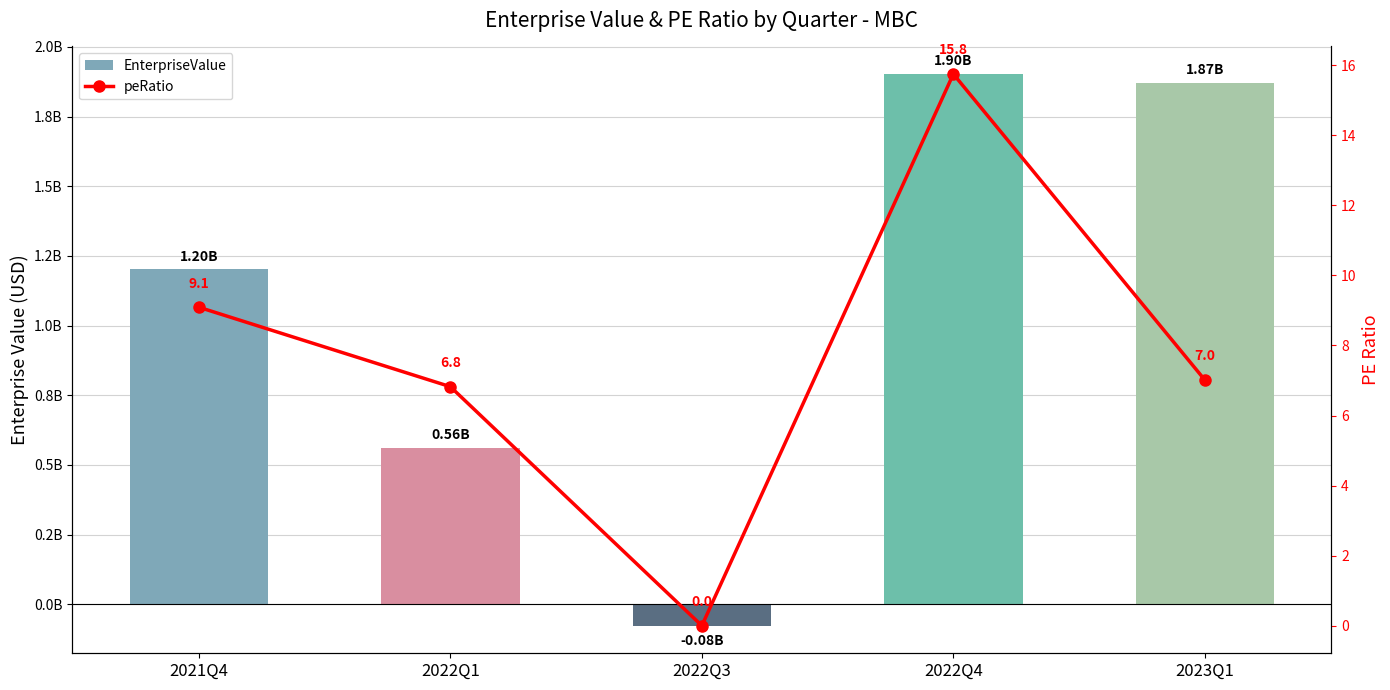

Reading left to right, transcribe all the data shown in this chart.

EnterpriseValue: 2021Q4=1202001870.0	2022Q1=562700935.0	2022Q3=-76600000.0	2022Q4=1902740000.0	2023Q1=1870312000.0
peRatio: 2021Q4=9.1	2022Q1=6.8	2022Q3=0.0	2022Q4=15.8	2023Q1=7.0